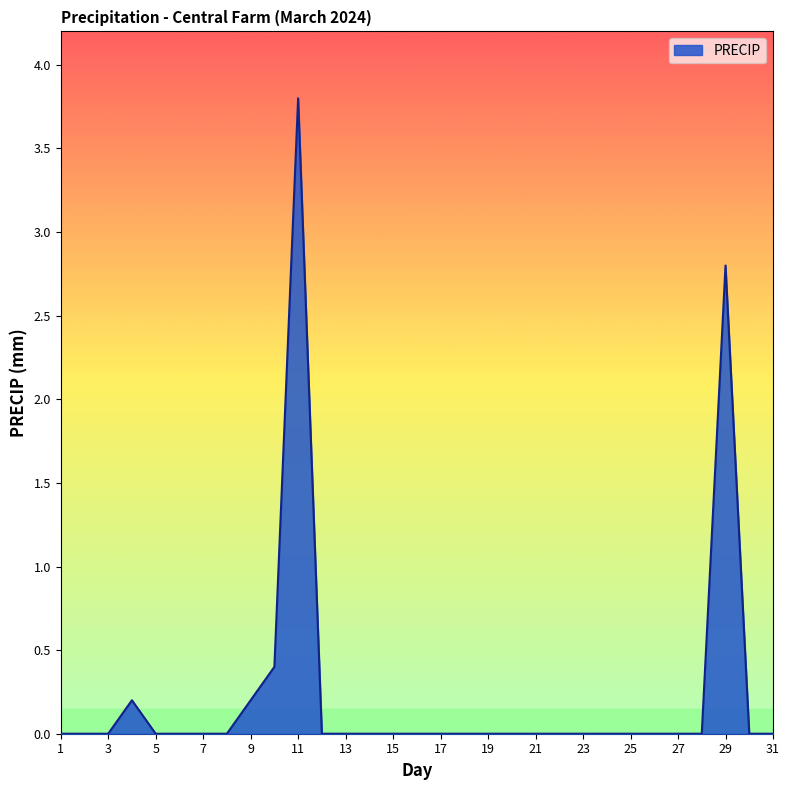

What is the average value?

0.2